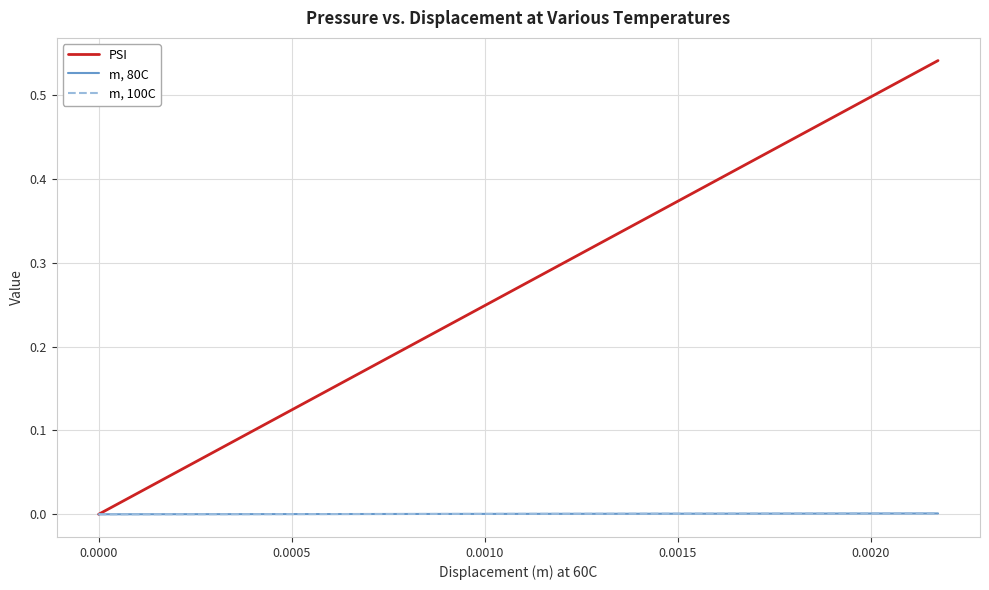

Is this an area chart (filled region under the line)?

No